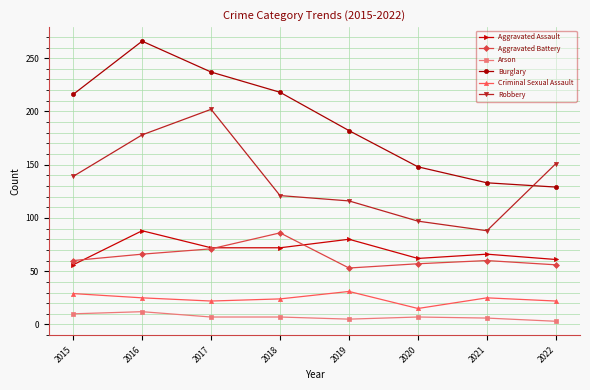

How many values in the Aggravated Battery series are below 60?

3